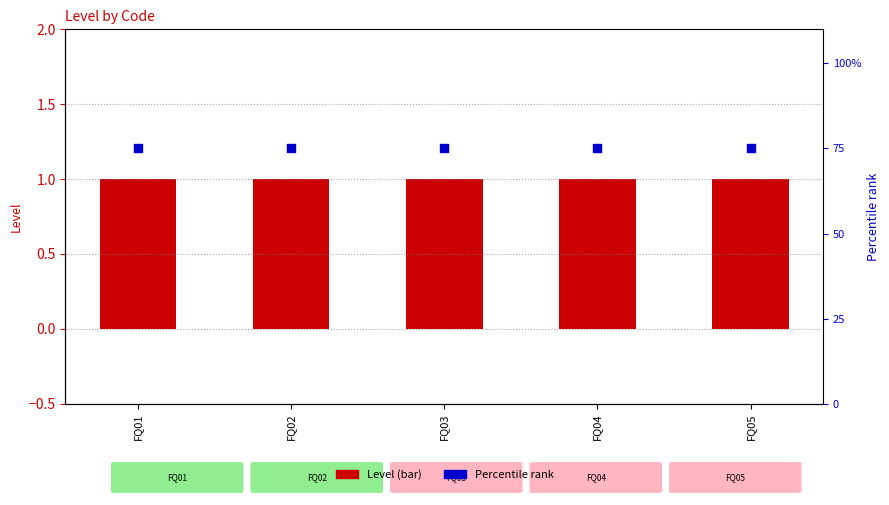

Which series has the largest total across all categories?

Percentile rank